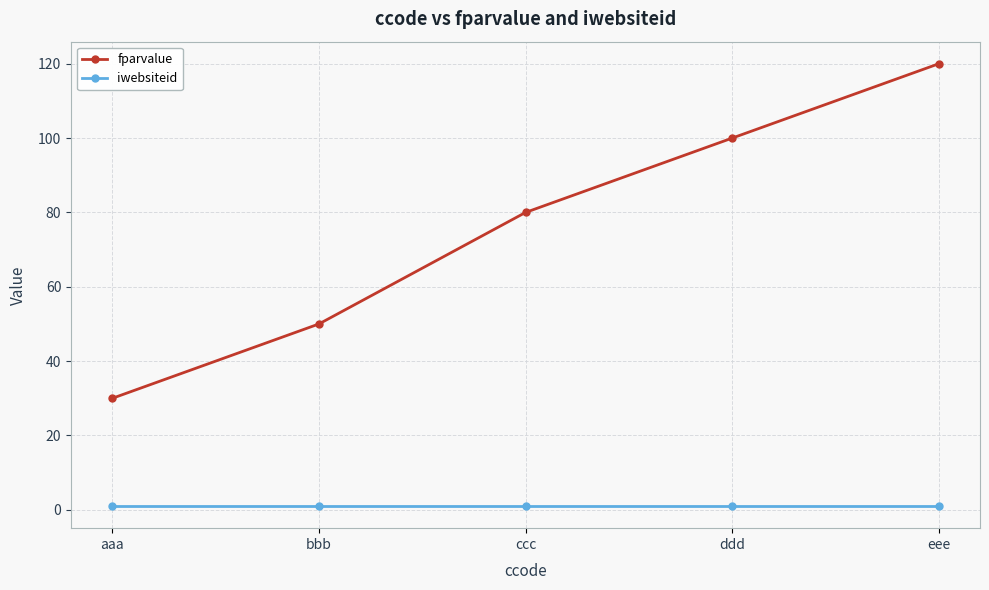

Count the fparvalue values in the range 50 to 100.

3